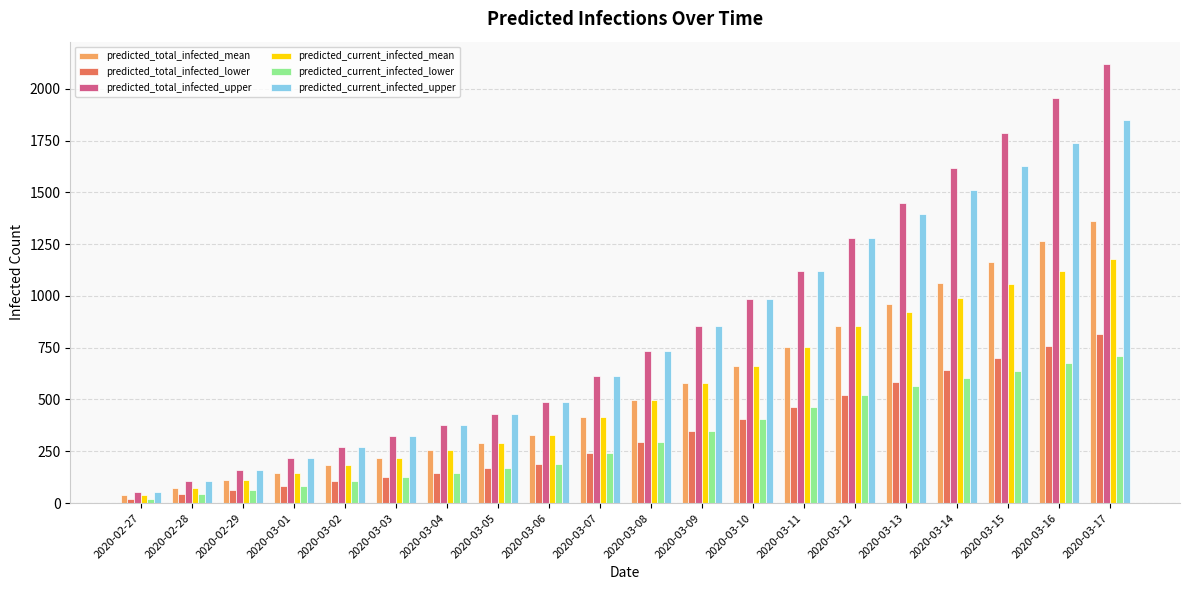

What is the spread (max minus min) of values at 2020-03-14?

1015